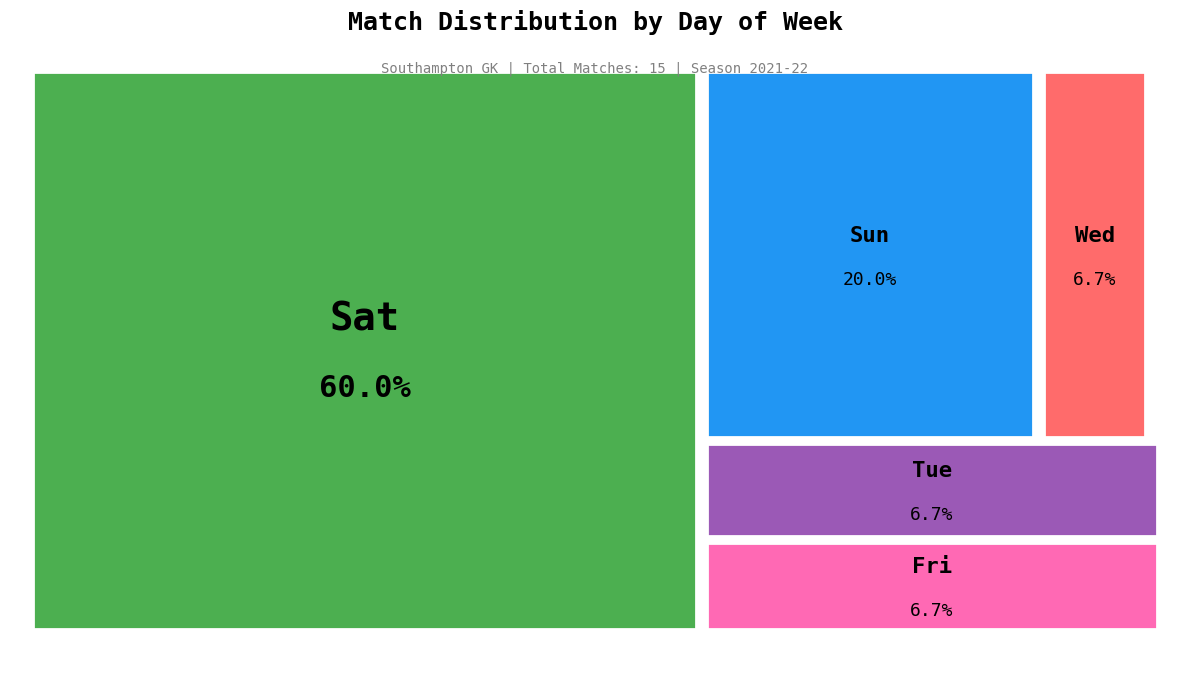

Does Sun account for over 50% of the chart?

No